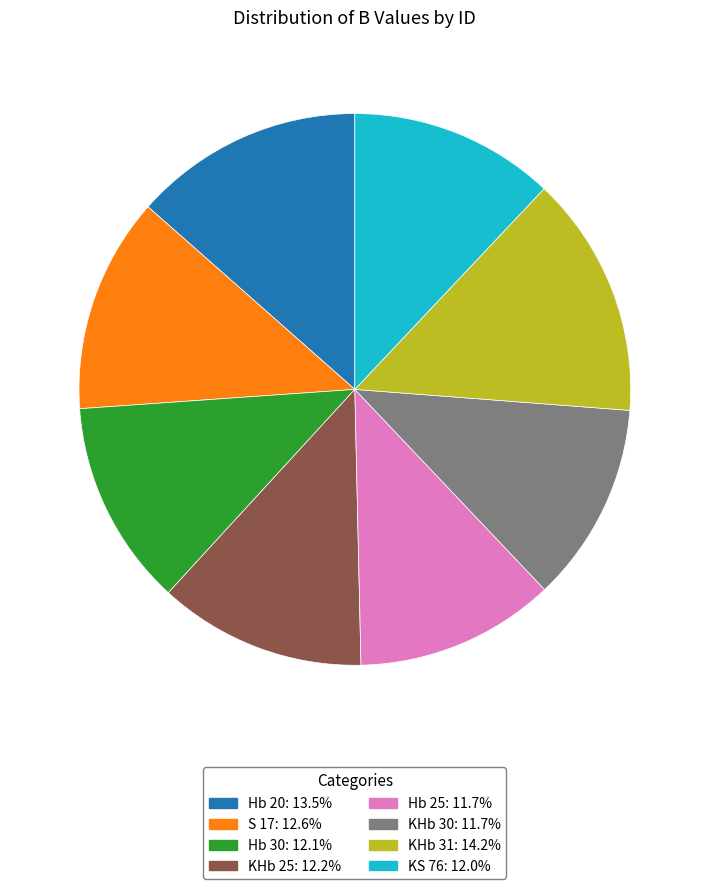

Approximately how many times larger is the value at S 17 compared to Hb 30?

1.0